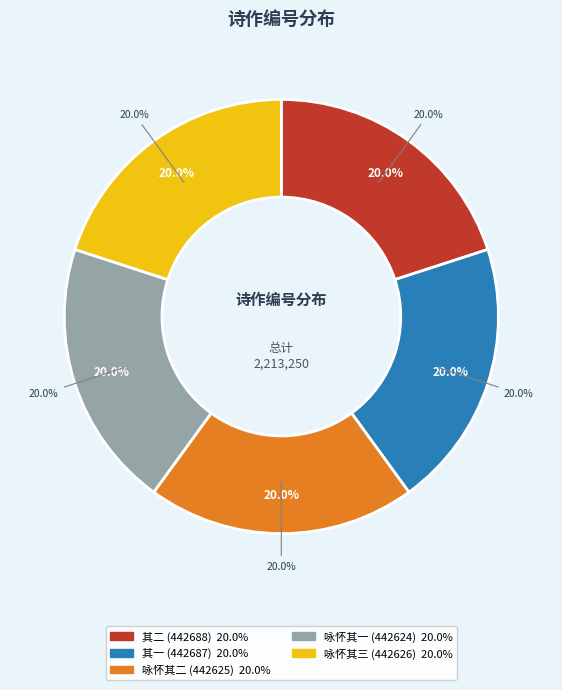

Approximately how many times larger is the value at 奉和楚楠兄《六二自况》二首元玉 其二 compared to 同题和淙祥君《咏怀》诗三首元玉 其一?

1.0